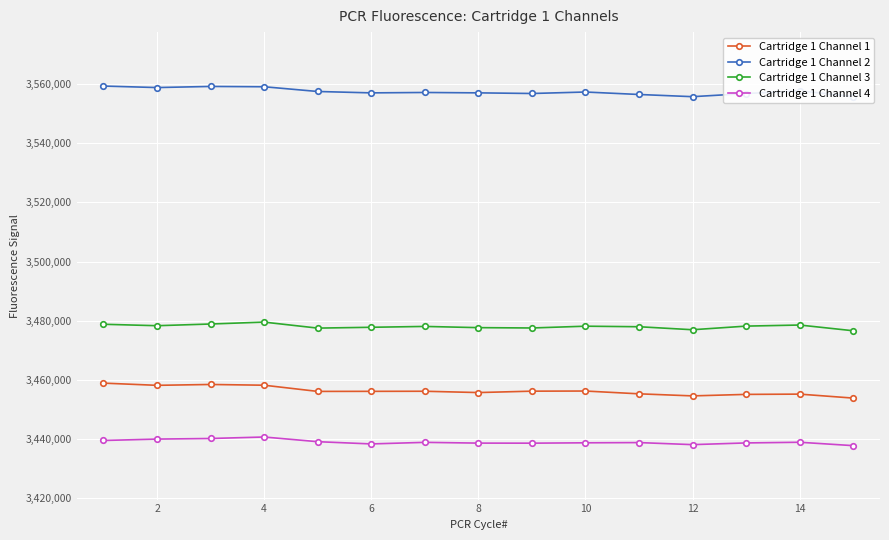

Which series has the largest total across all categories?

Cartridge 1 Channel 2